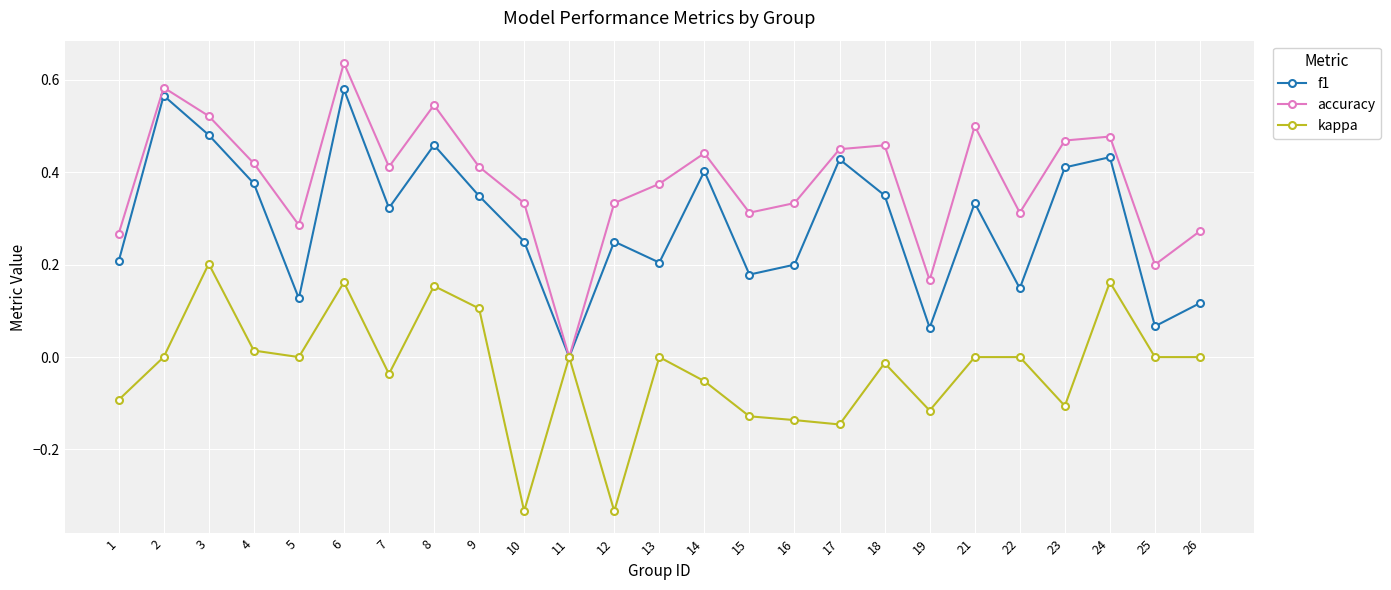

What are all the series names shown in the legend?

f1, accuracy, kappa